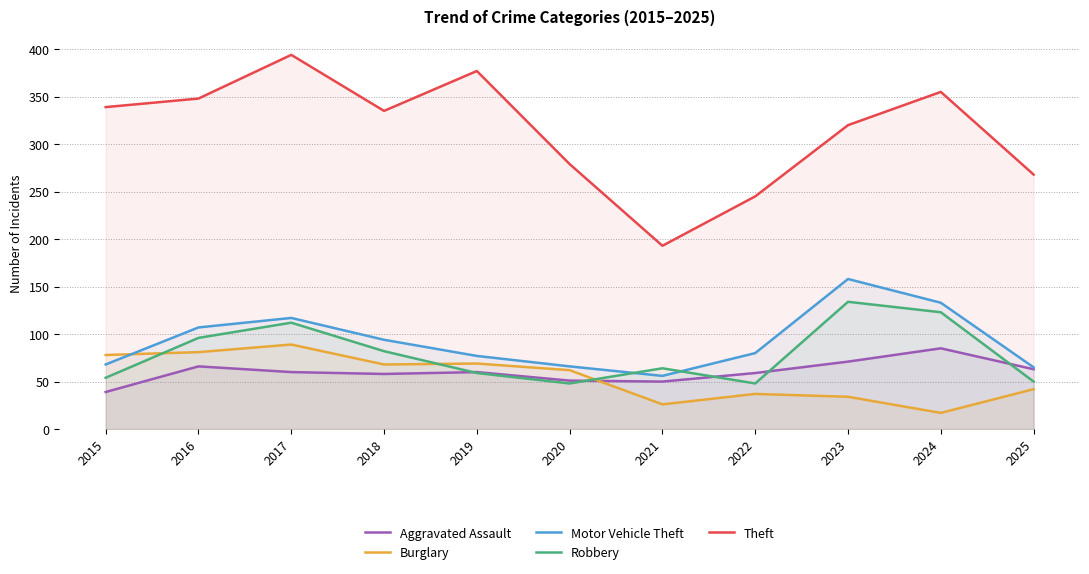

At 2018, list the series in order from smallest to largest.

Aggravated Assault, Burglary, Robbery, Motor Vehicle Theft, Theft